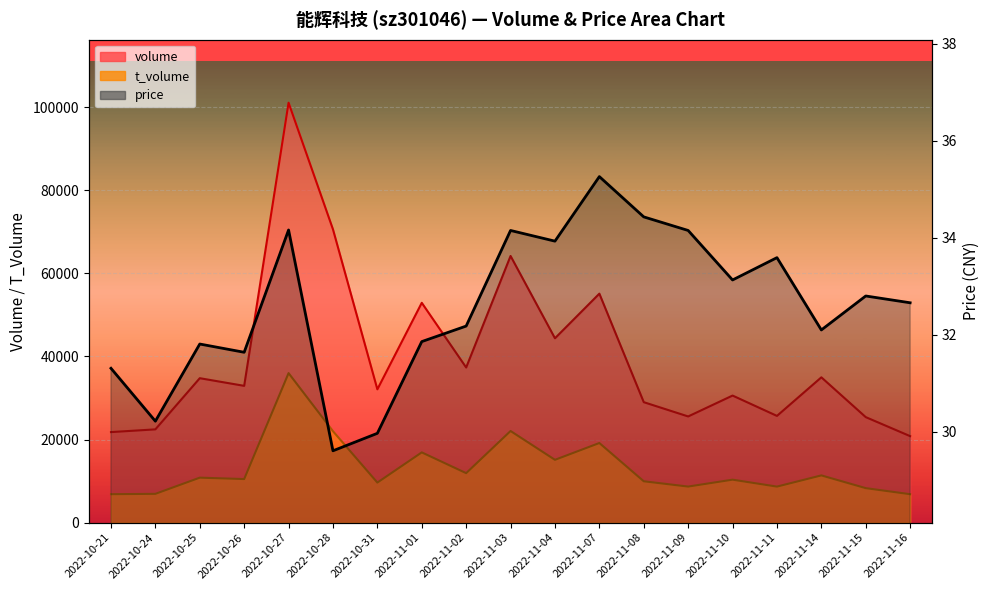

Reading left to right, transcribe all the data shown in this chart.

volume: 2022-10-21=21785.0	2022-10-24=22442.0	2022-10-25=34755.0	2022-10-26=32912.0	2022-10-27=101038.0	2022-10-28=70567.0	2022-10-31=32075.0	2022-11-01=52891.0	2022-11-02=37326.0	2022-11-03=64162.0	2022-11-04=44357.0	2022-11-07=55094.0	2022-11-08=28984.0	2022-11-09=25549.0	2022-11-10=30575.0	2022-11-11=25680.0	2022-11-14=34963.0	2022-11-15=25384.0	2022-11-16=20809.0
t_volume: 2022-10-21=6845.0	2022-10-24=6928.0	2022-10-25=10821.0	2022-10-26=10484.0	2022-10-27=35975.0	2022-10-28=22000.0	2022-10-31=9637.0	2022-11-01=16903.0	2022-11-02=11907.0	2022-11-03=22049.0	2022-11-04=15115.0	2022-11-07=19158.0	2022-11-08=9953.0	2022-11-09=8677.0	2022-11-10=10339.0	2022-11-11=8670.0	2022-11-14=11366.0	2022-11-15=8299.0	2022-11-16=6844.0
price: 2022-10-21=31.3	2022-10-24=30.2	2022-10-25=31.8	2022-10-26=31.6	2022-10-27=34.2	2022-10-28=29.6	2022-10-31=30.0	2022-11-01=31.9	2022-11-02=32.2	2022-11-03=34.1	2022-11-04=33.9	2022-11-07=35.3	2022-11-08=34.4	2022-11-09=34.1	2022-11-10=33.1	2022-11-11=33.6	2022-11-14=32.1	2022-11-15=32.8	2022-11-16=32.7